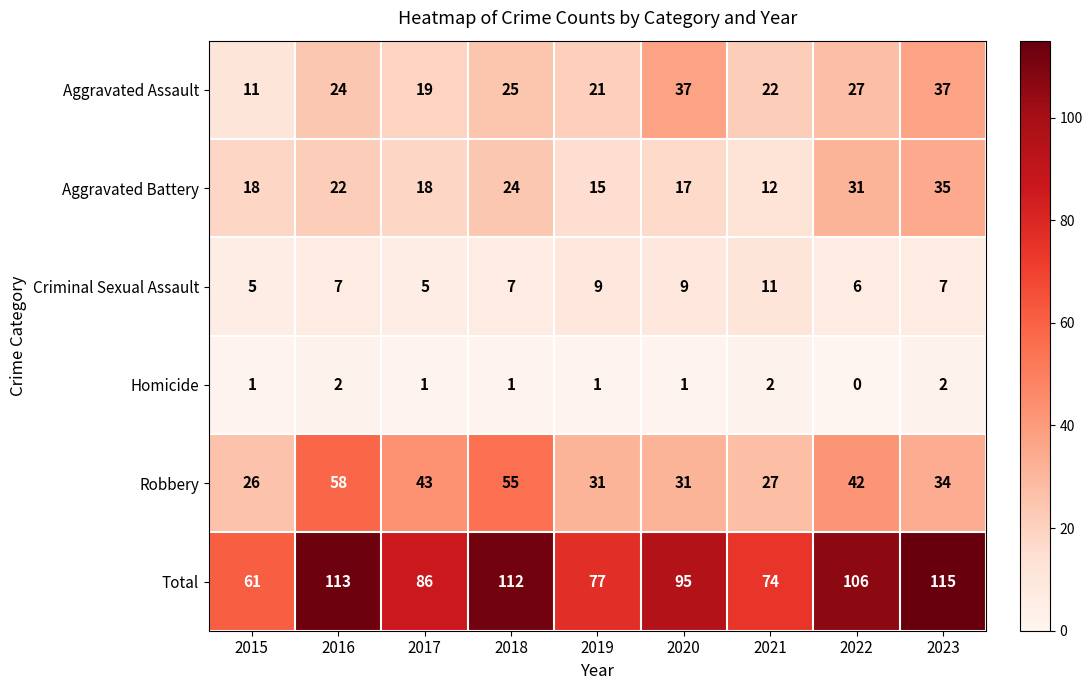

What is the difference between the highest and lowest values at 2017?

85